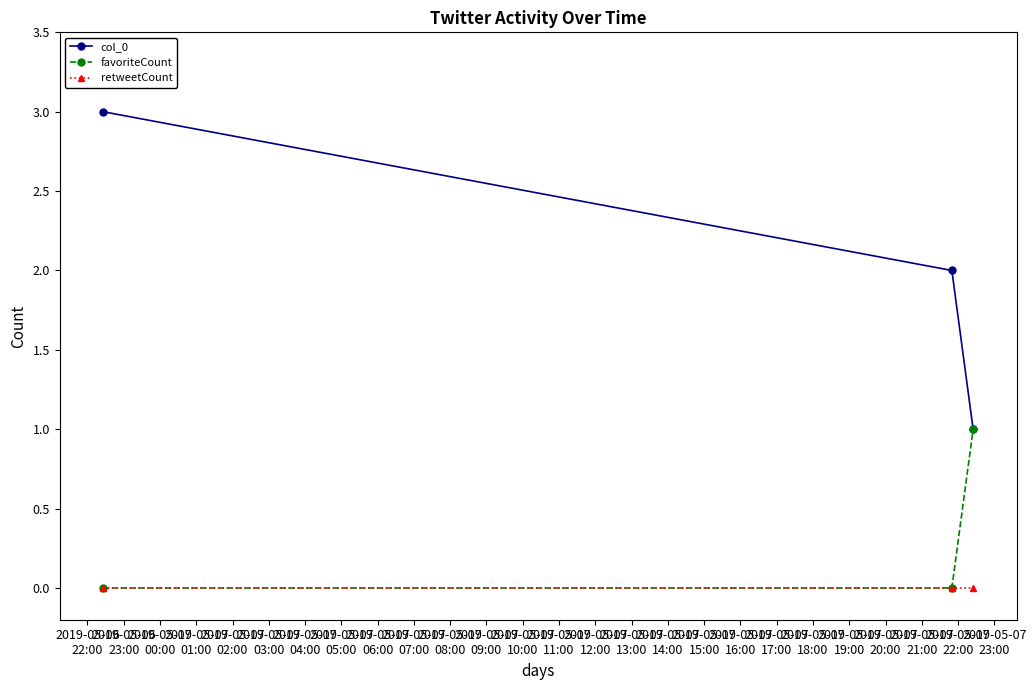

List the series in order of their overall mean, lowest first.

retweetCount, favoriteCount, col_0